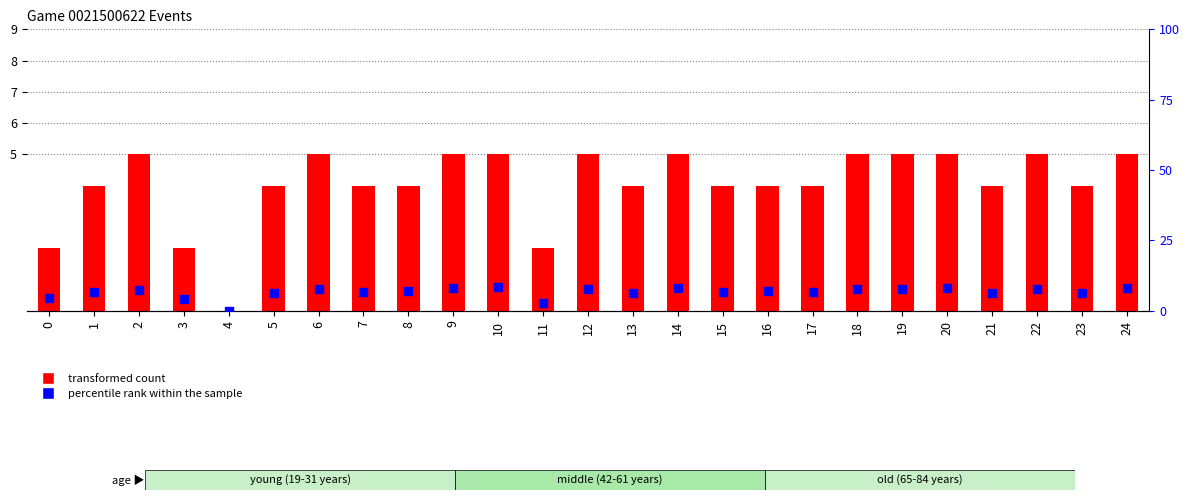

What are all the series names shown in the legend?

transformed count, percentile rank within the sample